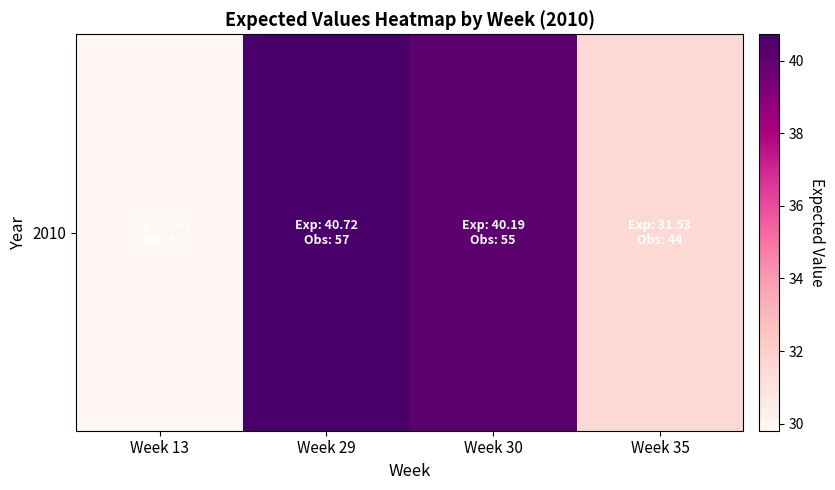

Reading left to right, list all the values displayed in this chart.

Week 13=29.8	Week 29=40.7	Week 30=40.2	Week 35=31.5